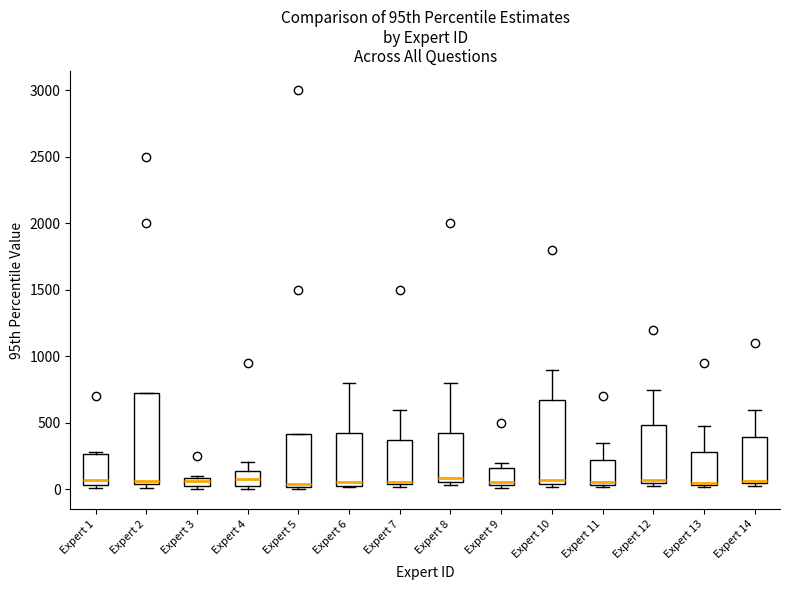

Which box is the tallest, from its lower edge to its upper edge?

Expert 2